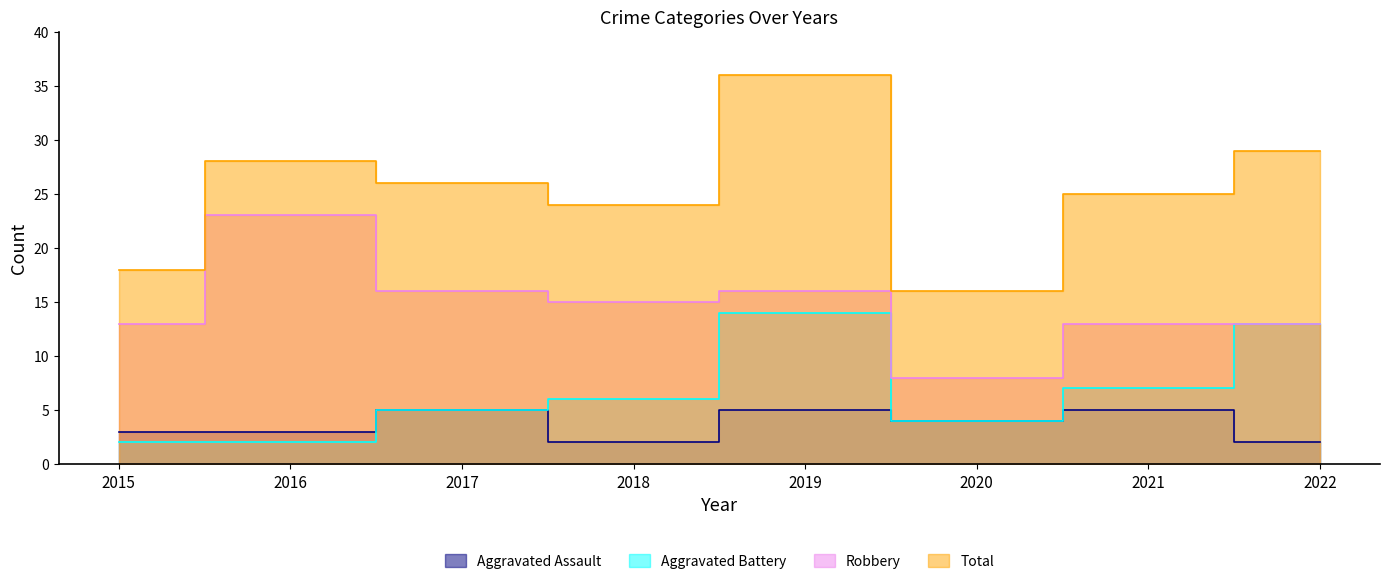

What are all the series names shown in the legend?

Aggravated Assault, Aggravated Battery, Robbery, Total